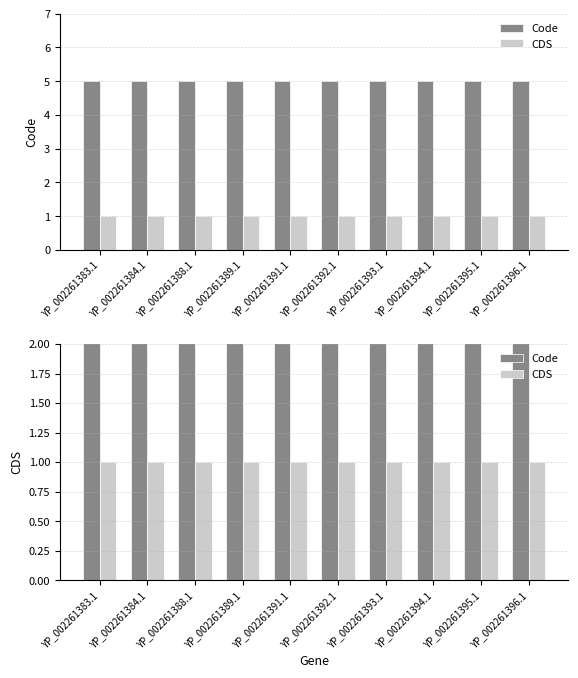

What is the smallest value displayed?

1